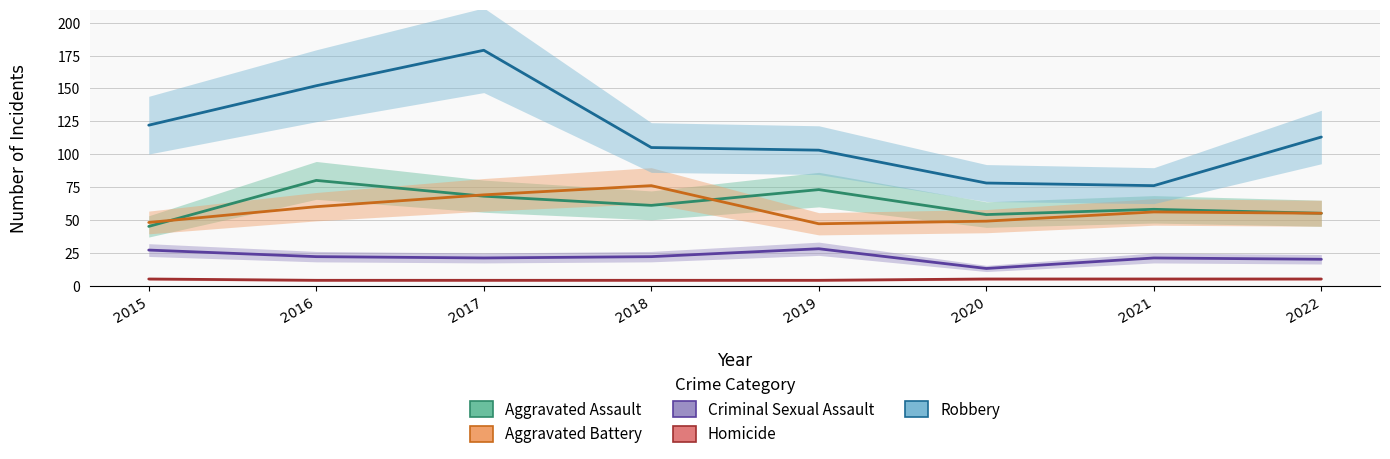

At which label does Aggravated Assault reach its peak?

2016